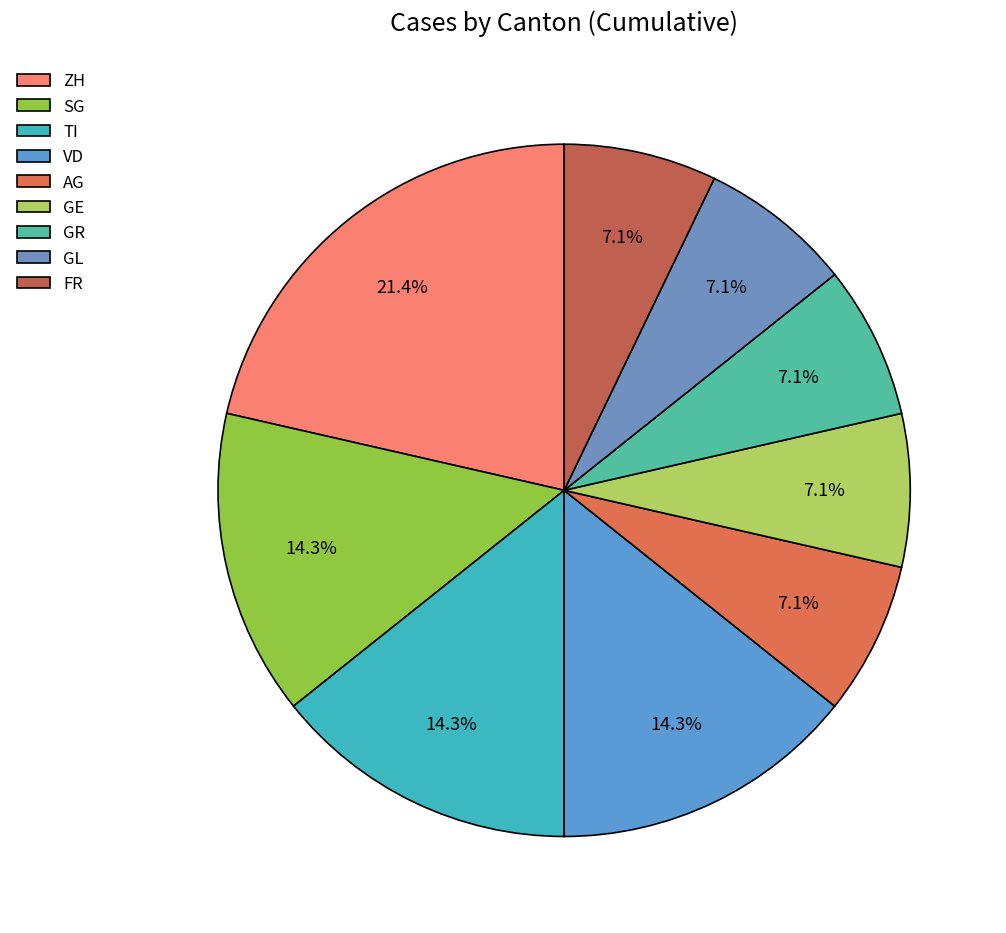

Combined, do TI and GE account for over 50%?

No